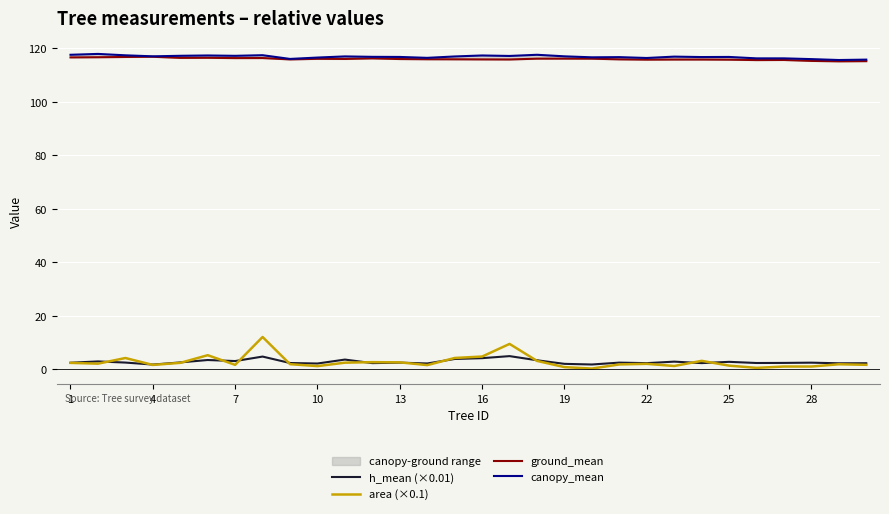

In area (×0.1), how many points are higher than both neighbors (excluding endpoints)?

9